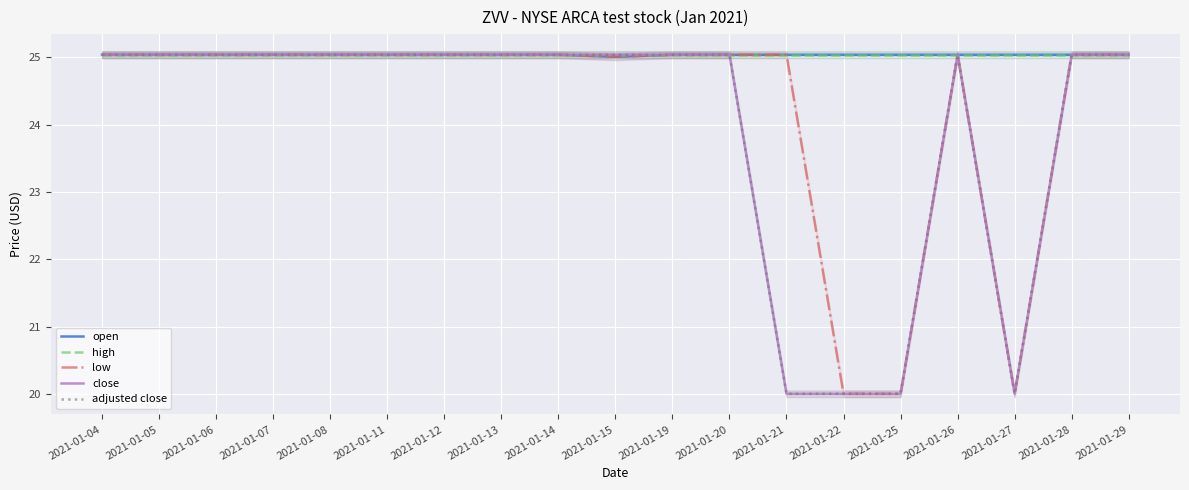

What is the average value of the open series?

25.0